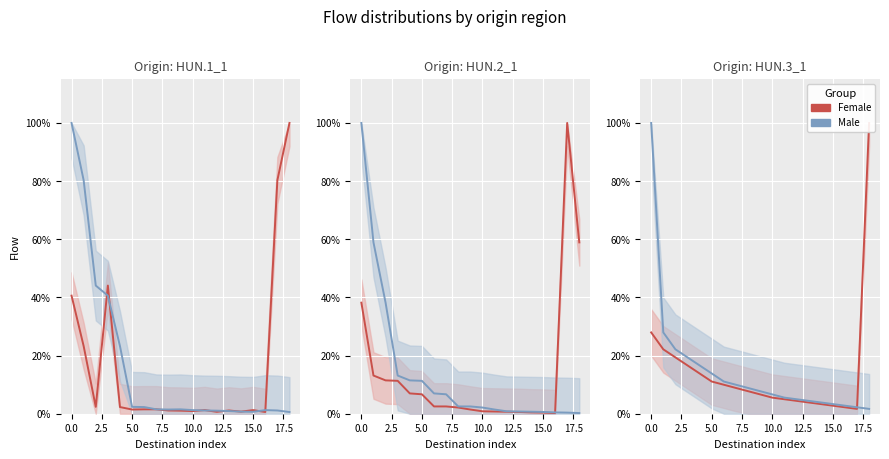

How many series are shown in this chart?

2